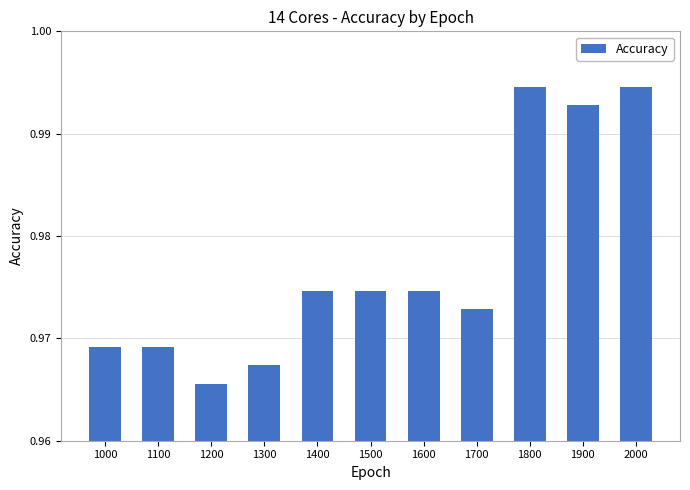

Where is the data nearest to the value 0?

1200